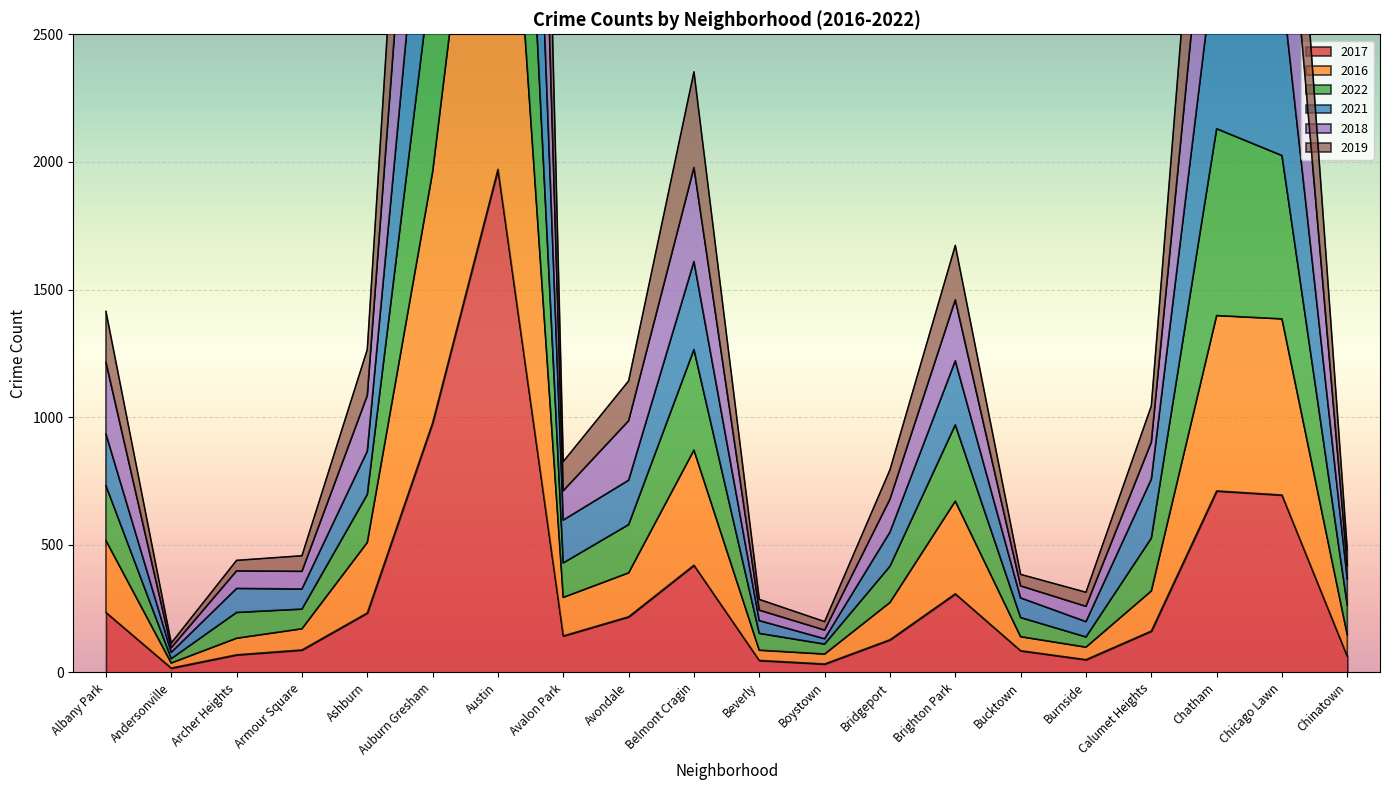

How many interior local valleys does the 2021 series have?

4